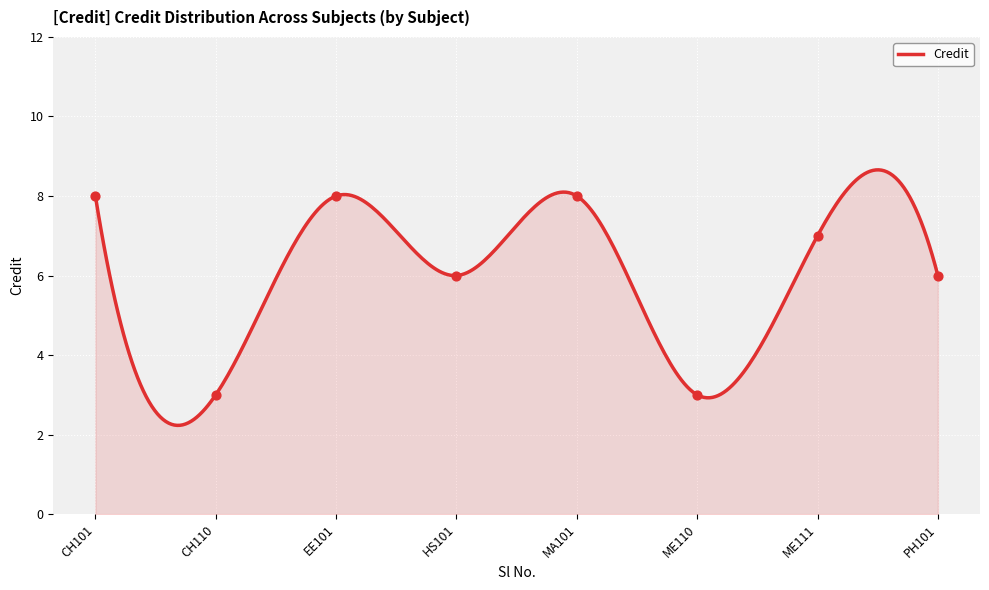

Which has a higher value, ME110 or PH101?

PH101